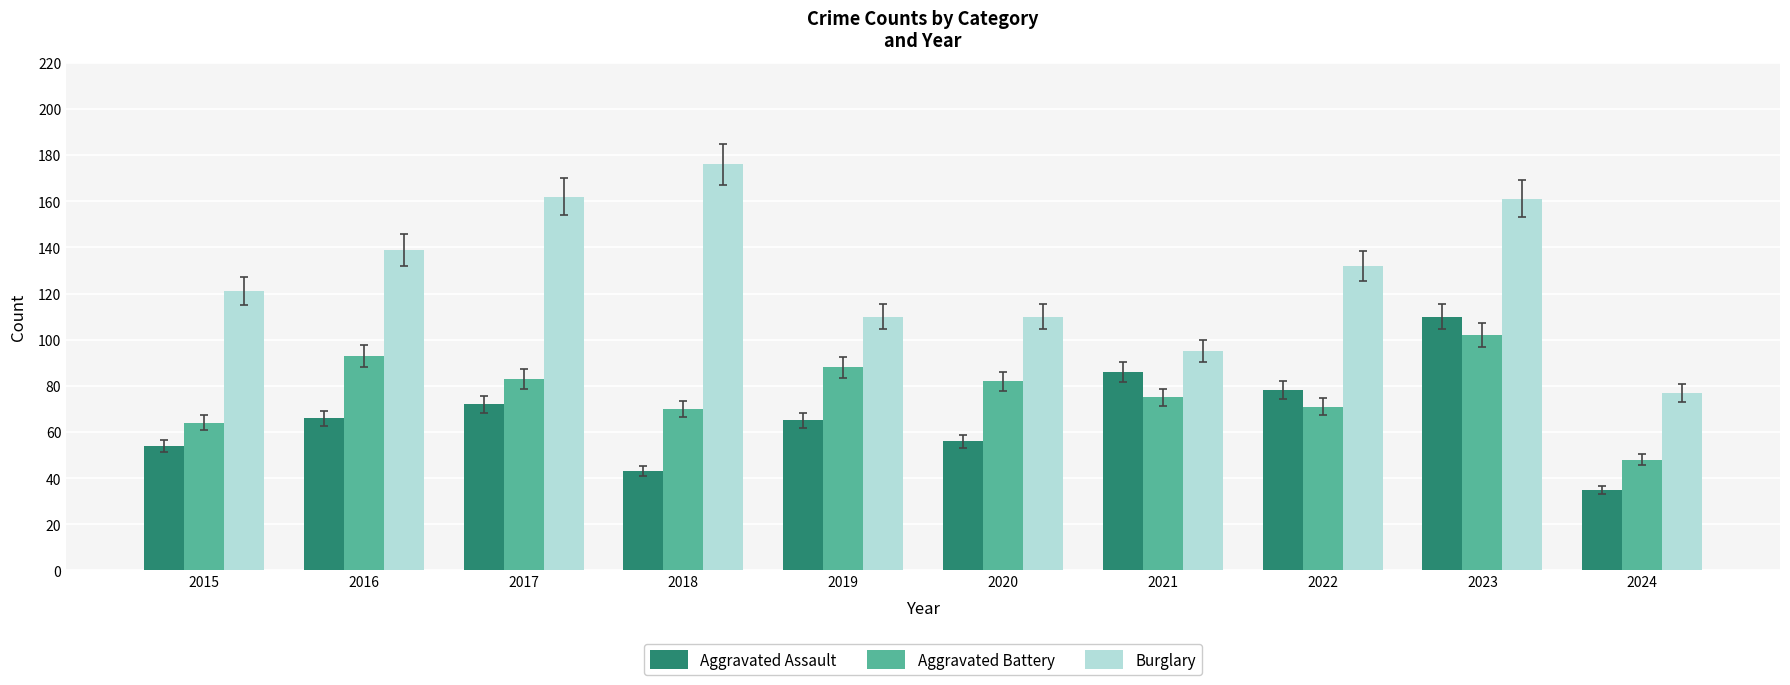

Is the value of Burglary at 2021 greater than the value of Aggravated Assault at 2017?

Yes